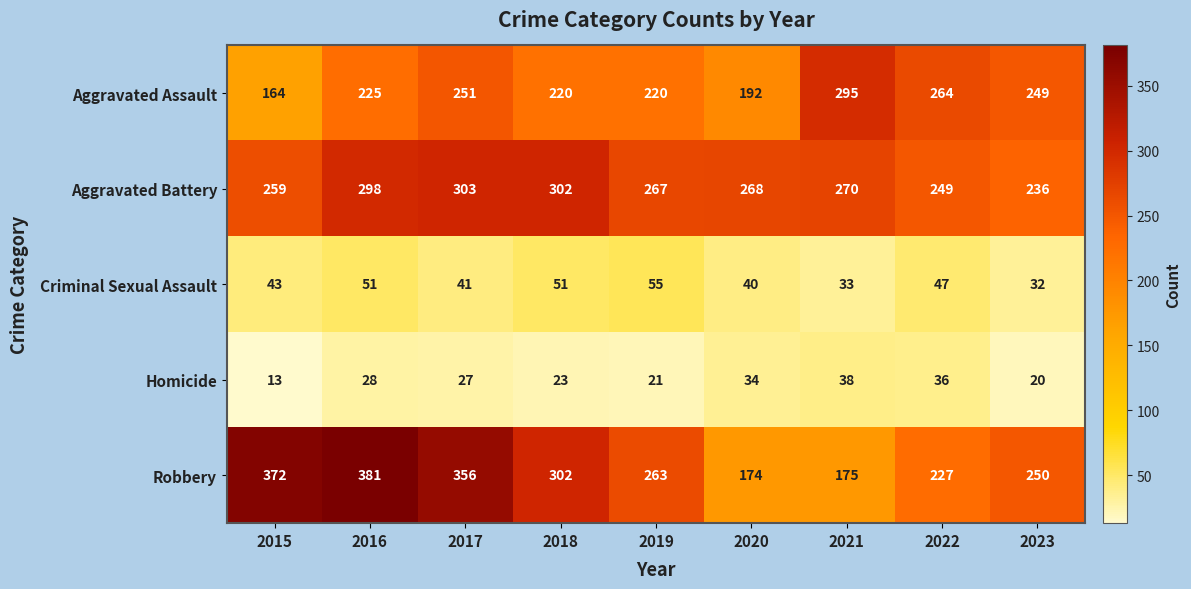

What is the difference between the maximum and minimum values in the Aggravated Battery series?

67